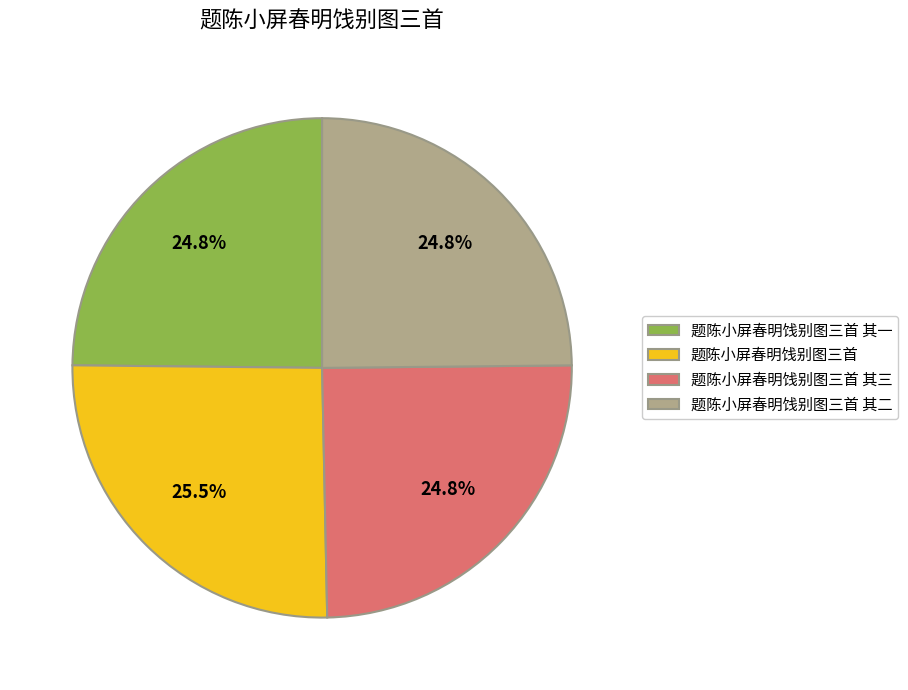

Which slice is the largest?

题陈小屏春明饯别图三首